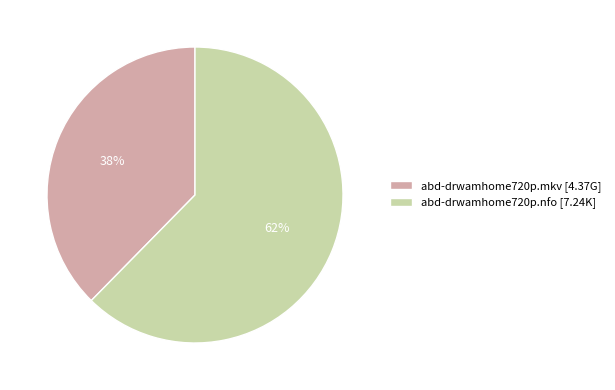

Does abd-drwamhome720p.nfo account for over 50% of the chart?

Yes